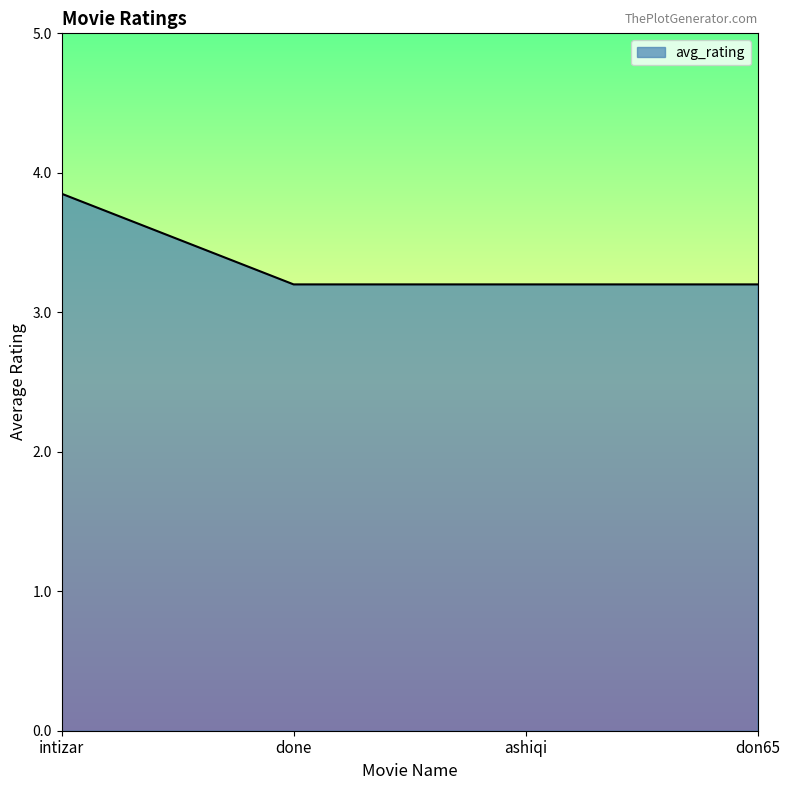

The chart shows a value of 2.0 at done. True or false?

False